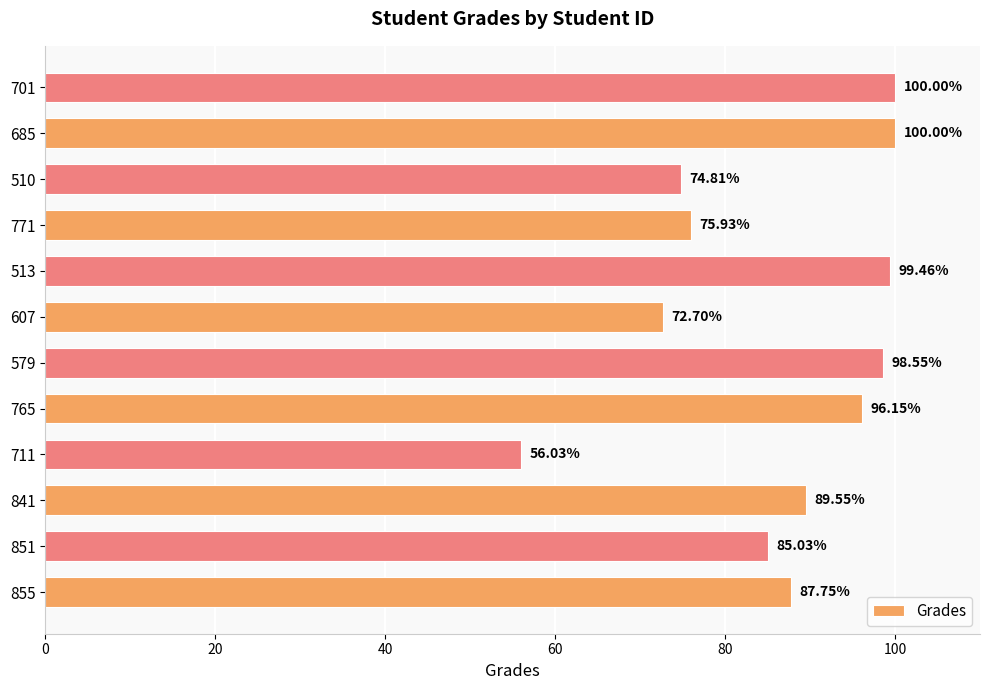

What is the difference between the values at 771 and 855?

11.8